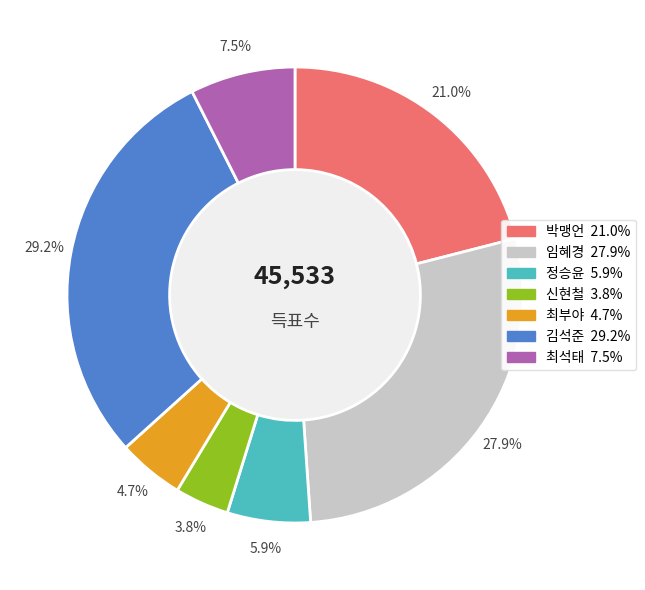

How many segments does this pie chart have?

7